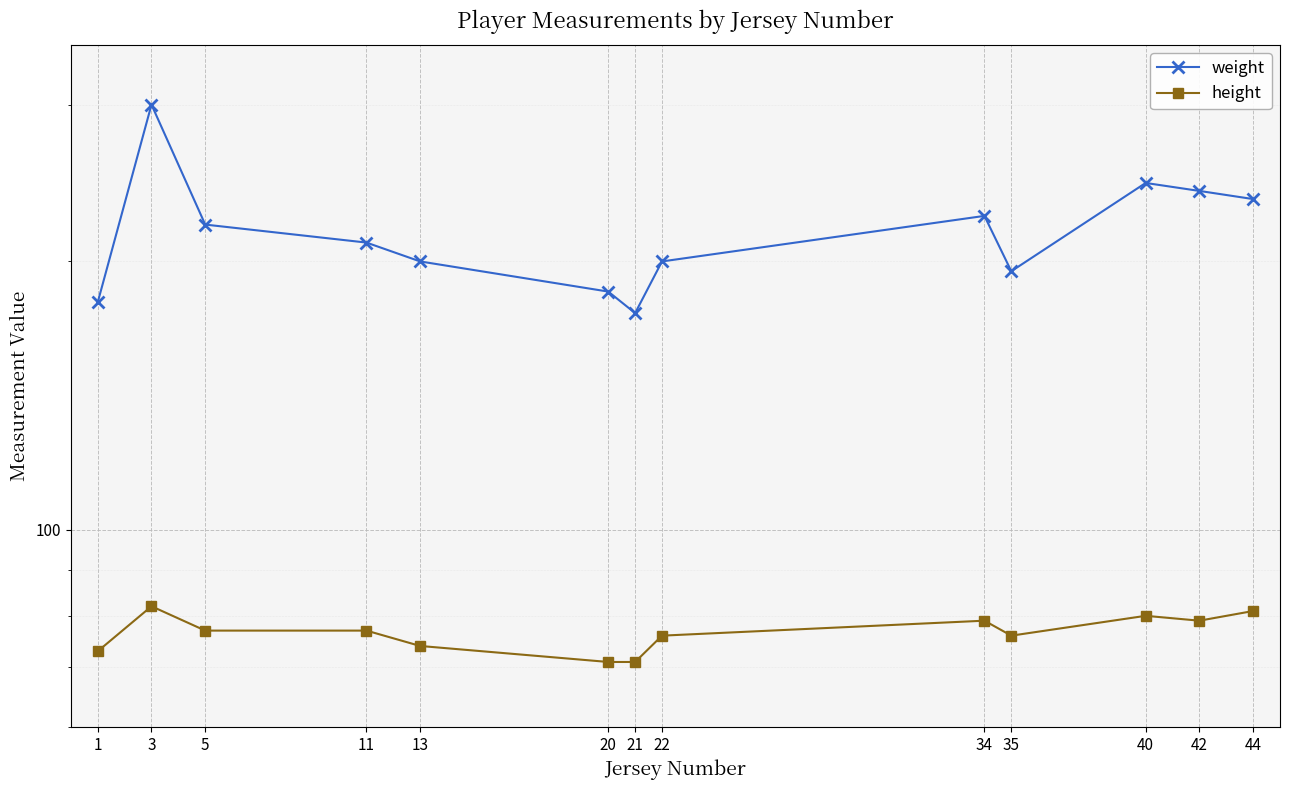

The value of weight at 1 is 91. True or false?

False